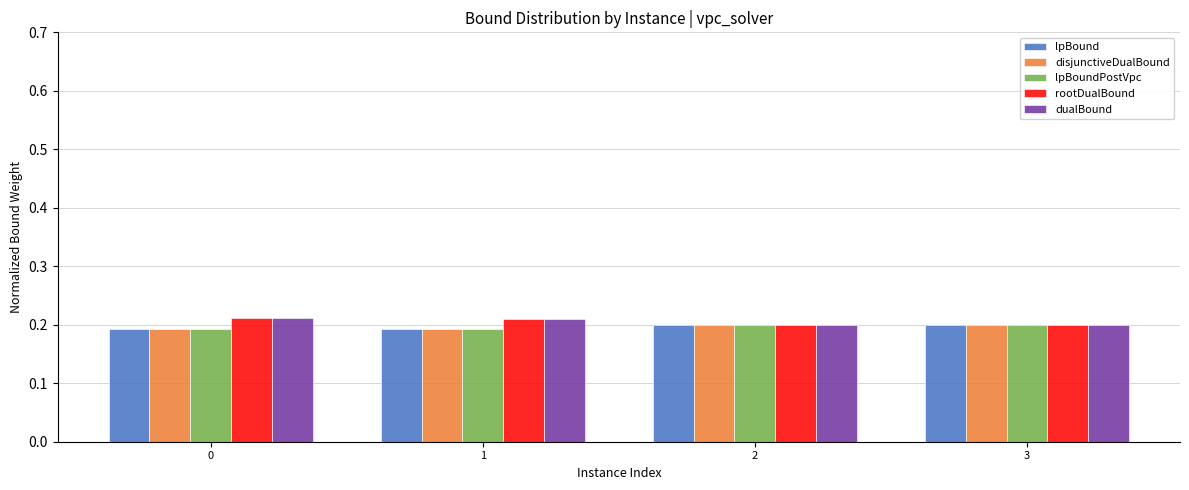

What is the total value across all series at 3?

1.0